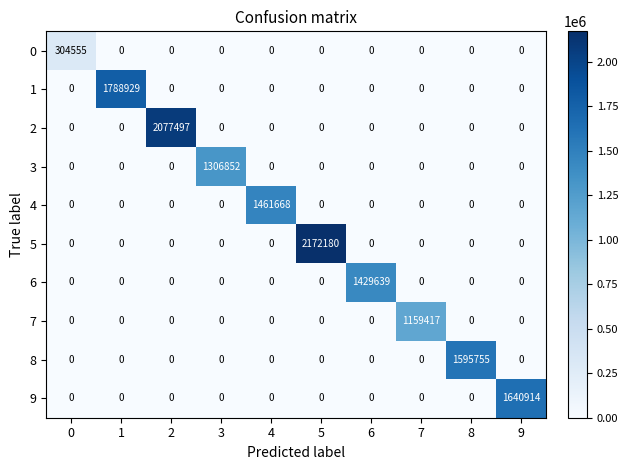

What is the sum of all 2 values?

2077497